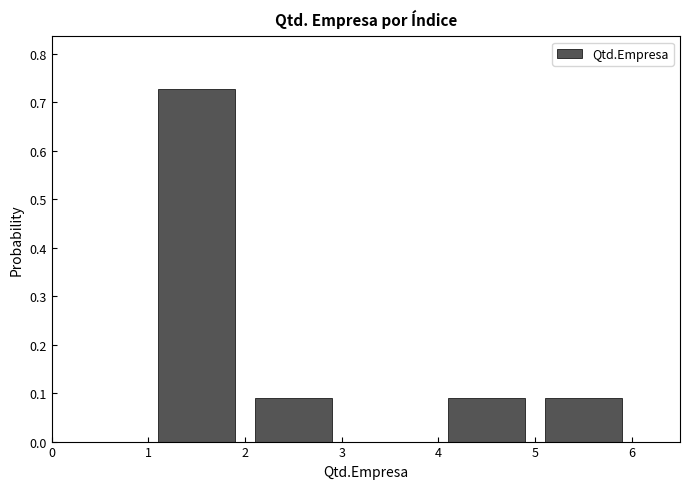

Which range on the x-axis has the tallest bar?

1 to 2